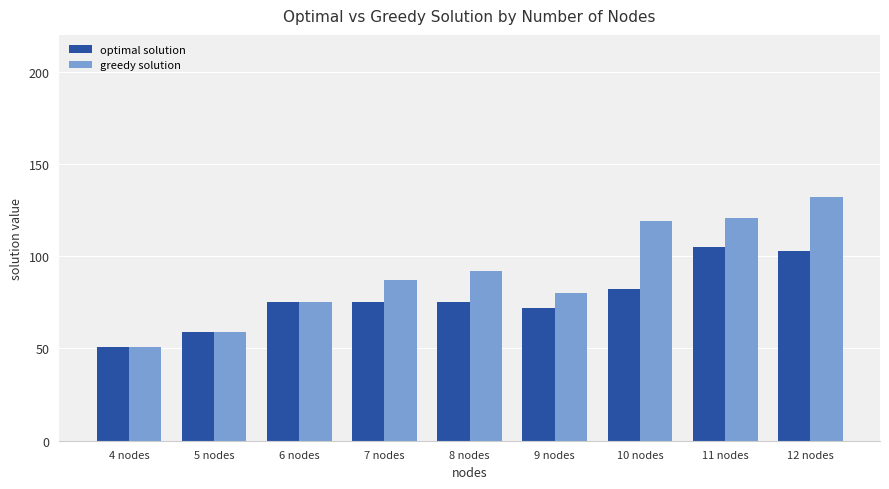

Does the chart contain stacked bars?

No